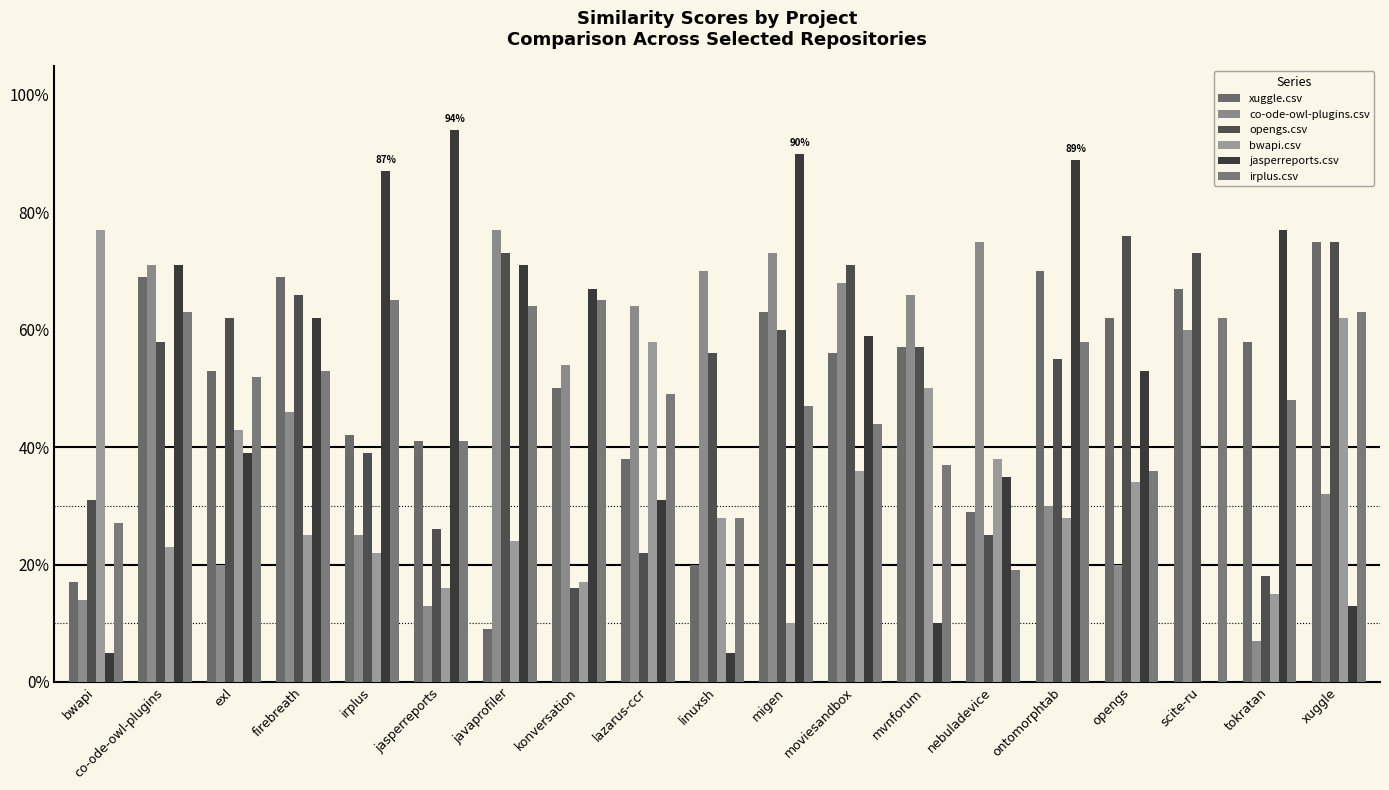

Is the value of irplus.csv at firebreath greater than the value of jasperreports.csv at linuxsh?

Yes